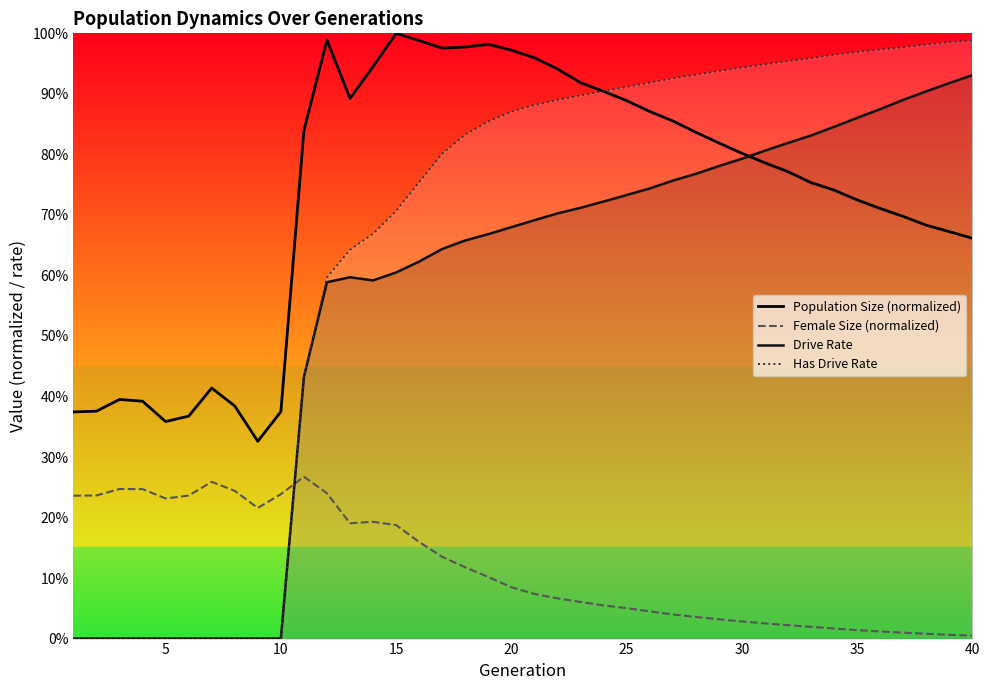

How many interior local valleys does the Drive Rate series have?

1